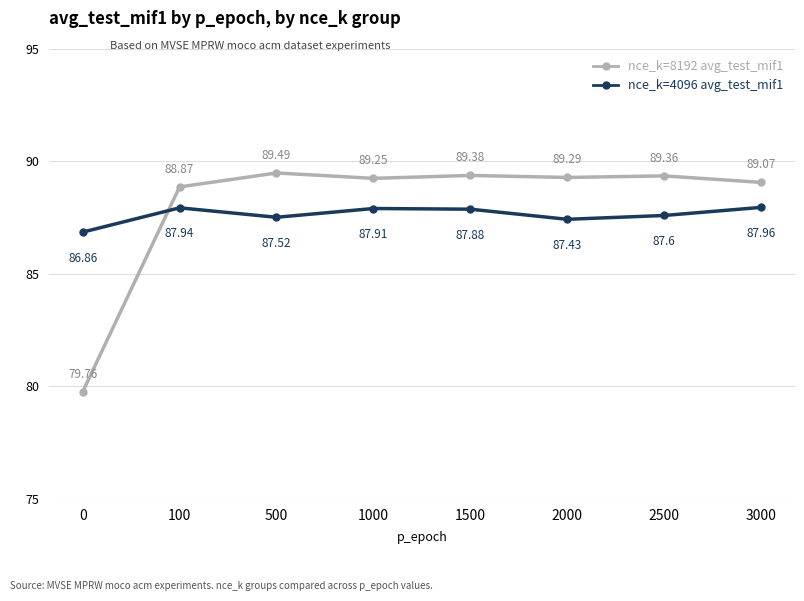

After their last crossing, which series has the higher values: nce_k=8192 avg_test_mif1 or nce_k=4096 avg_test_mif1?

nce_k=8192 avg_test_mif1